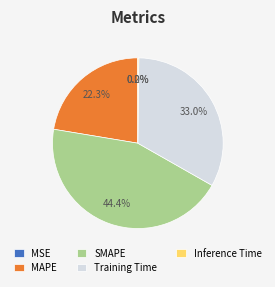

Which slice is the largest?

SMAPE